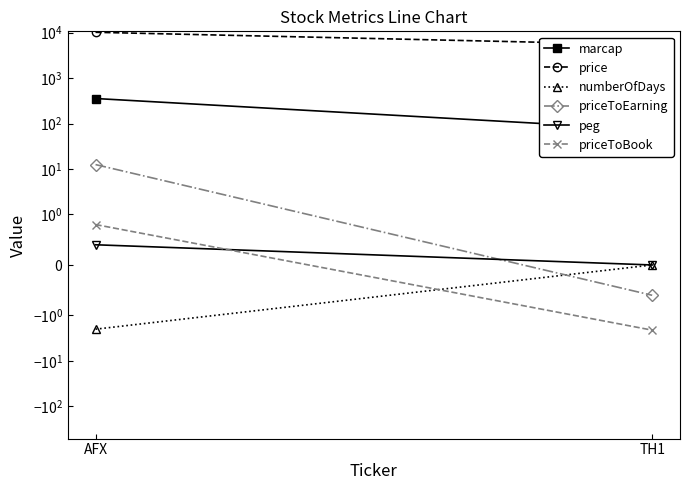

List the labels in order of priceToBook value, largest first.

AFX, TH1